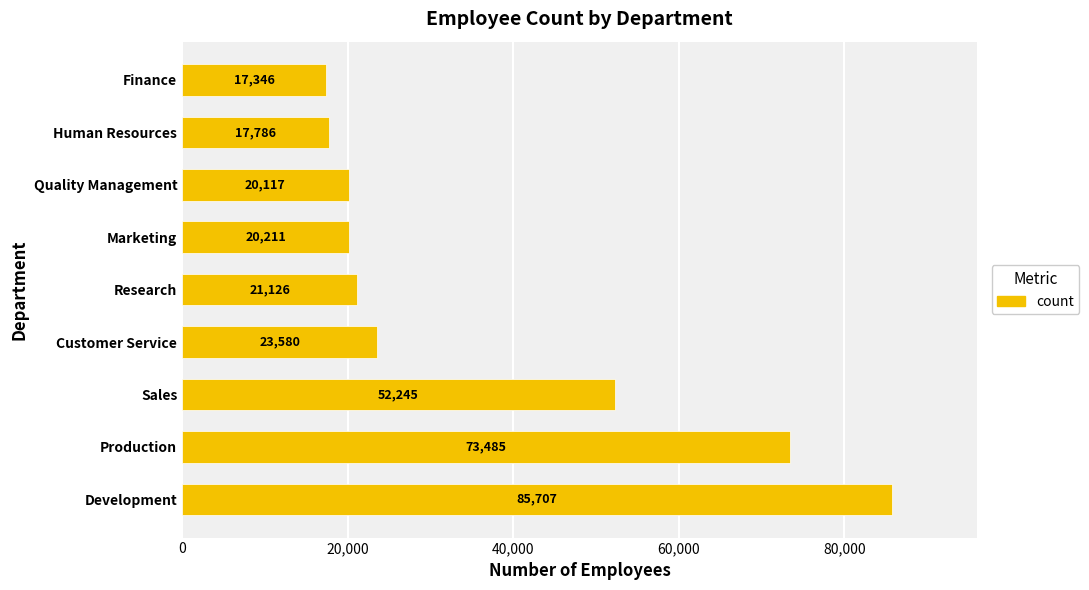

List the labels in order of value, largest first.

Development, Production, Sales, Customer Service, Research, Marketing, Quality Management, Human Resources, Finance